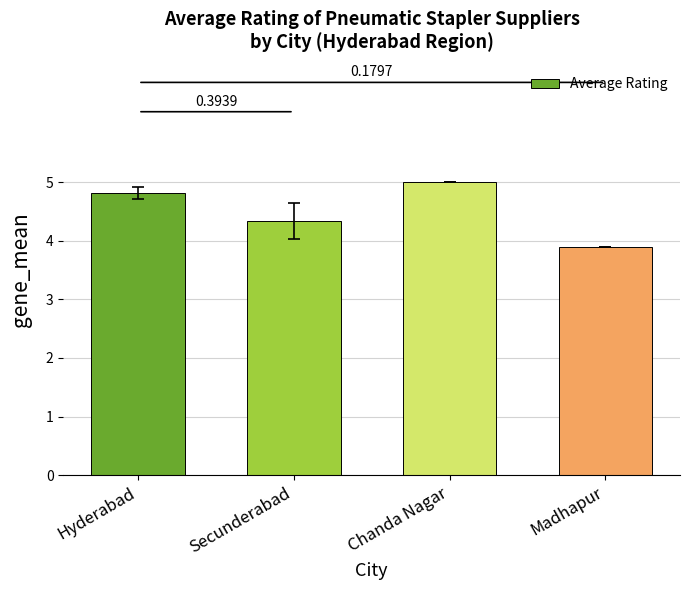

What position from the right is Secunderabad?

3